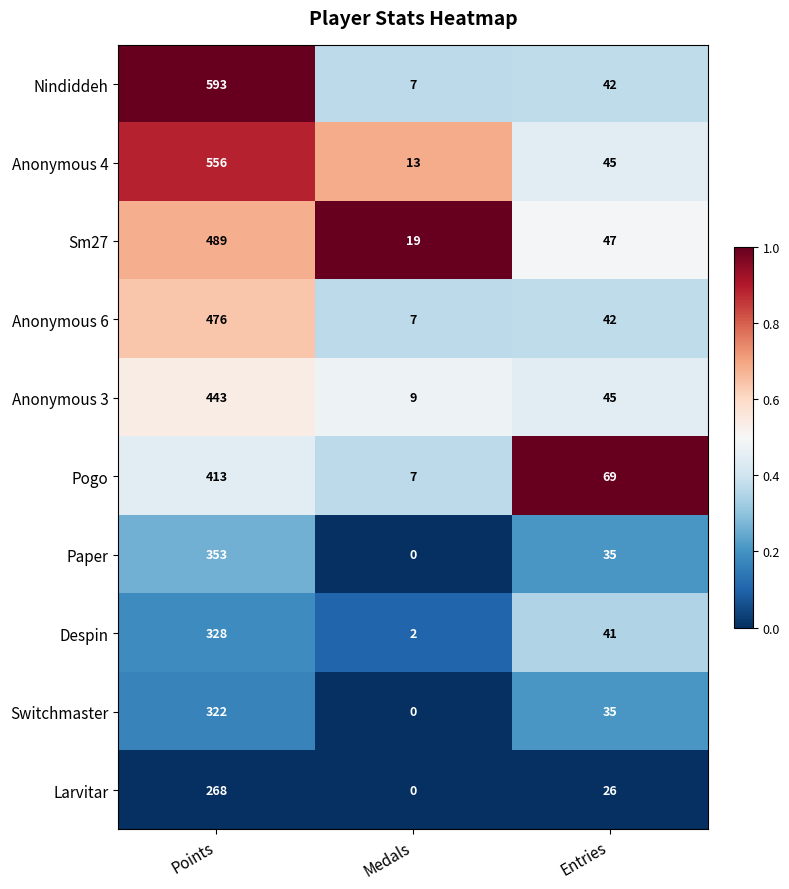

Which series has the largest total across all categories?

Nindiddeh